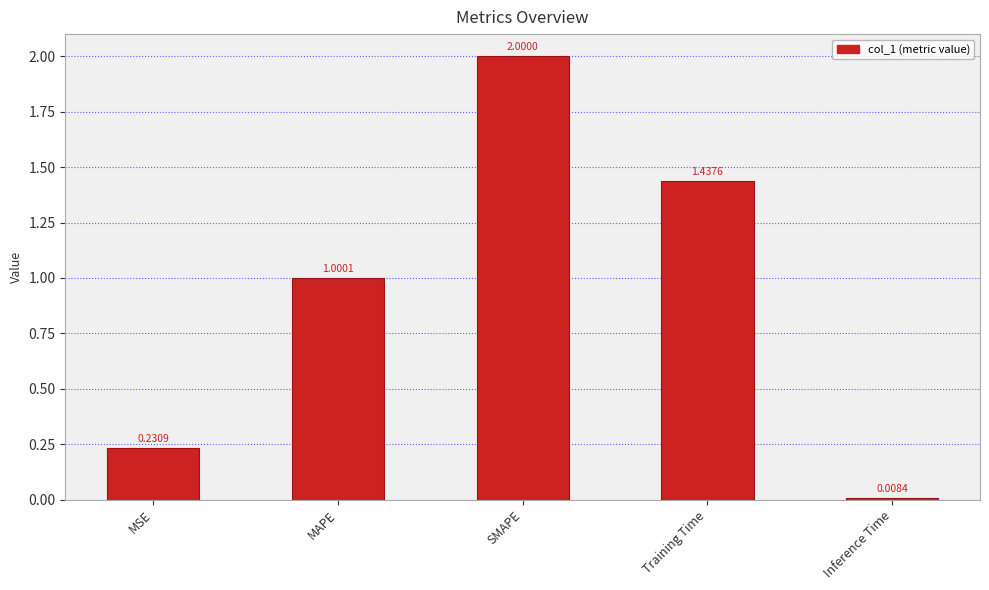

What position from the right is Inference Time?

1